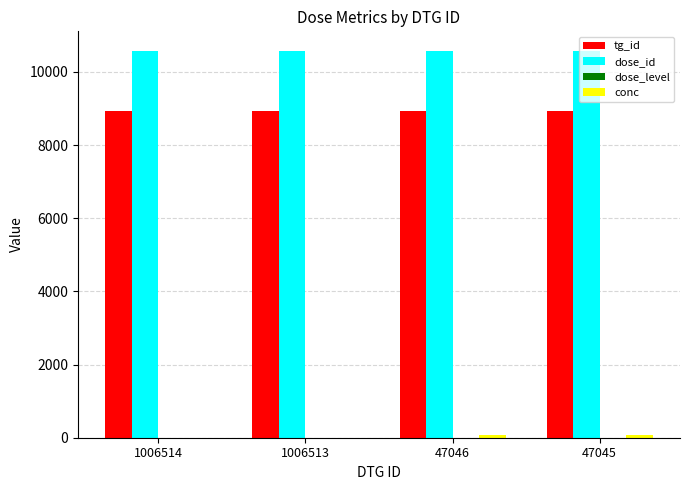

How many distinct data groups are displayed?

4